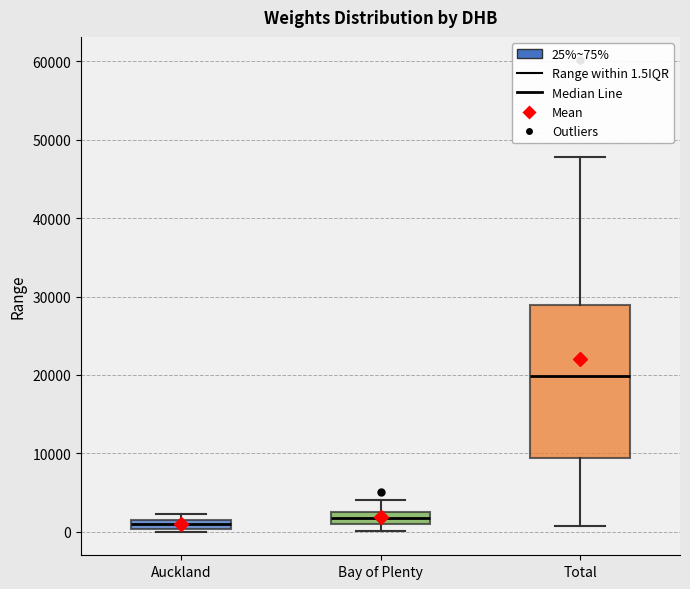

Where does the upper whisker of the box for Total end on the y-axis? The values are not printed on the chart, so give them approximately, as read against the axis.

48000